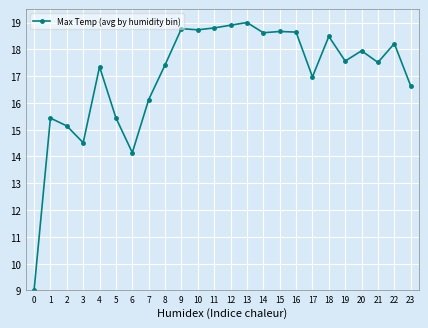

How many lines are shown in the chart?

1